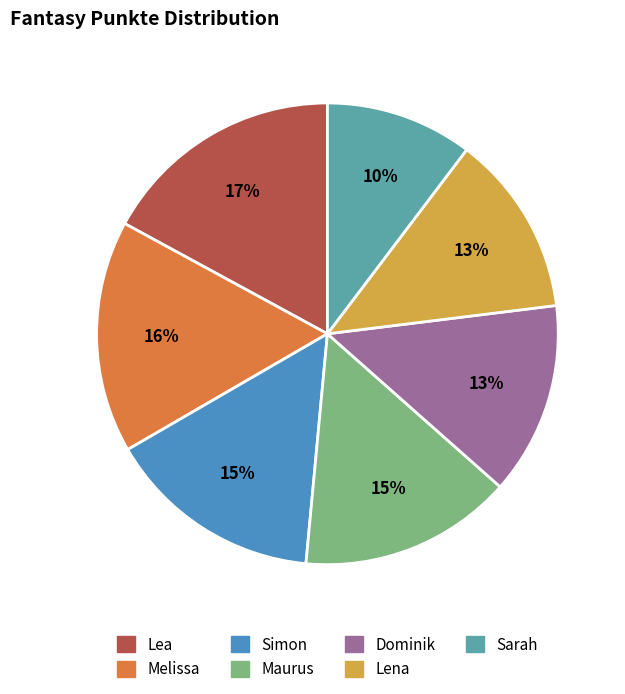

Combined, do Sarah and Simon account for over 50%?

No